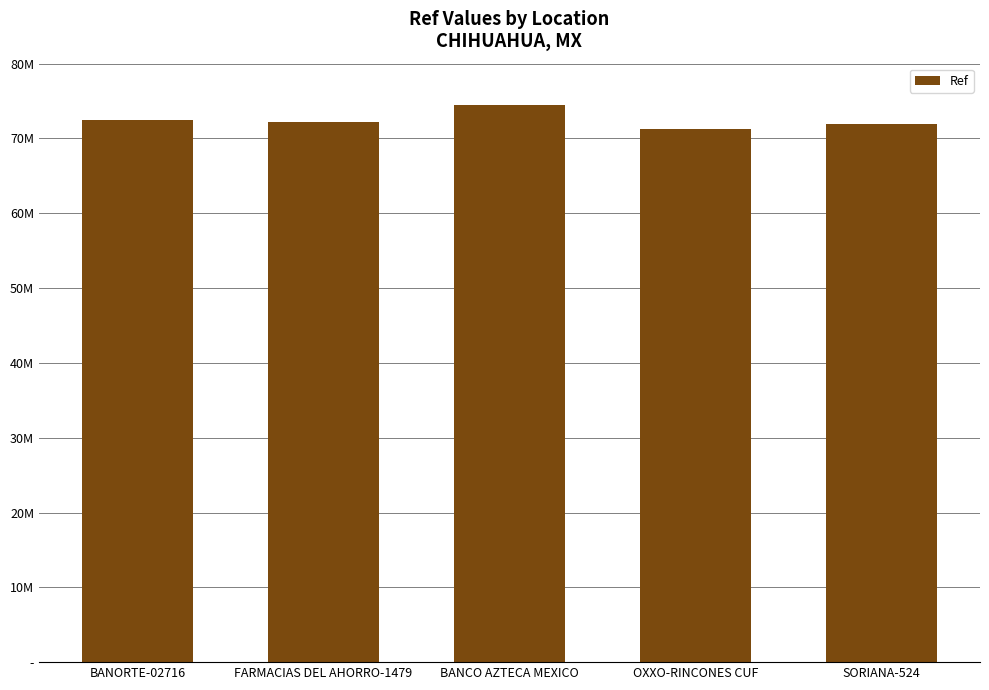

True or false: the data shows 30988306 at FARMACIAS DEL AHORRO-1479.

False